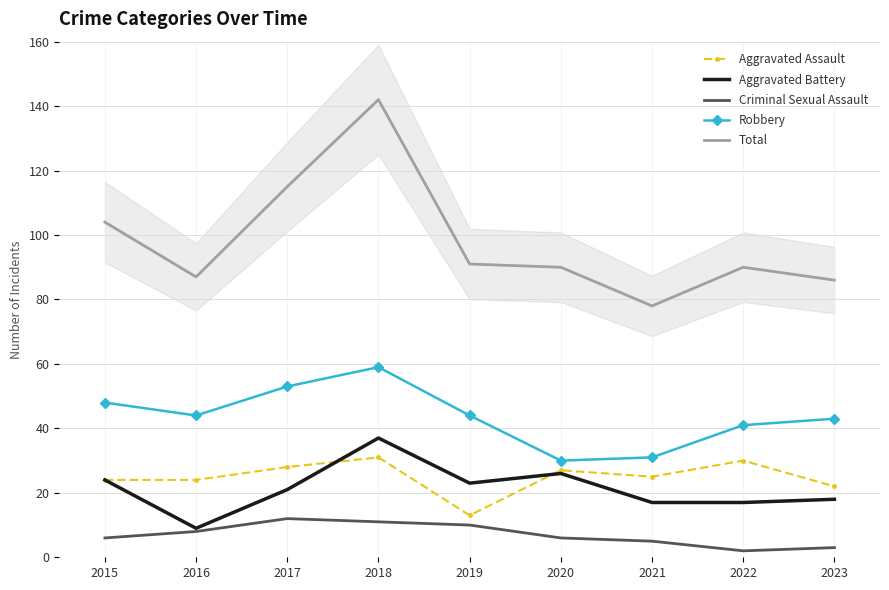

Reading left to right, what are all the values shown in this chart?

Aggravated Assault: 24	24	28	31	13	27	25	30	22
Aggravated Battery: 24	9	21	37	23	26	17	17	18
Criminal Sexual Assault: 6	8	12	11	10	6	5	2	3
Robbery: 48	44	53	59	44	30	31	41	43
Total: 104	87	115	142	91	90	78	90	86